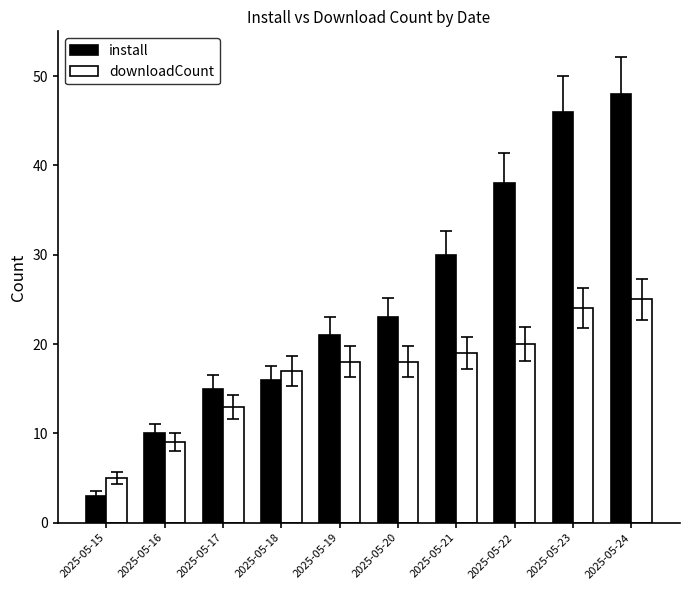

Which series has the largest range (max minus min)?

install